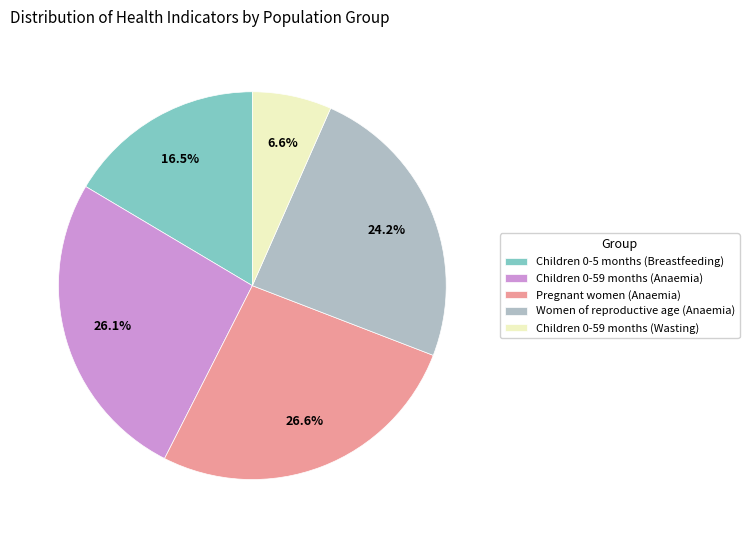

To the nearest percent, what percentage of the pie is Children 0-59 months (Wasting)?

7%